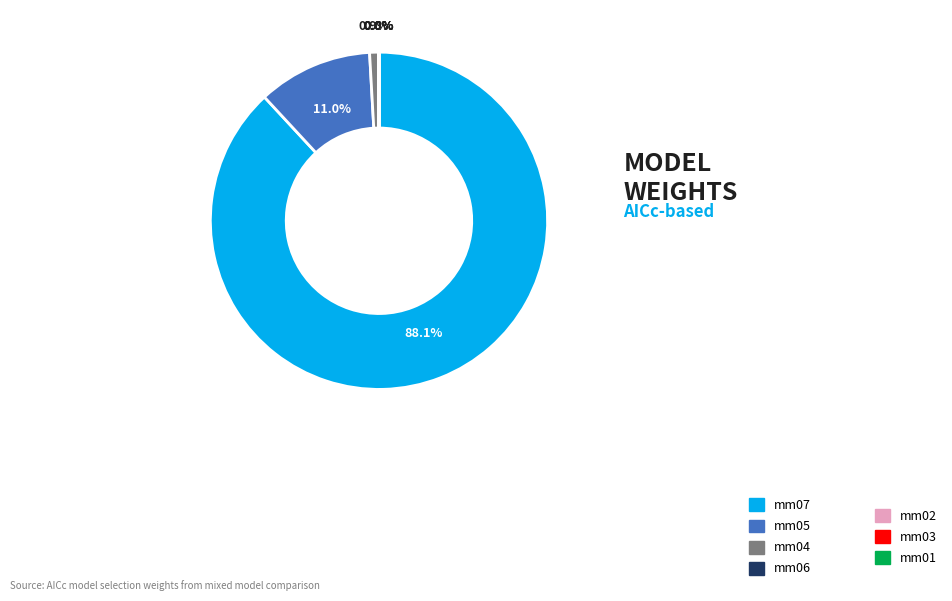

Which category has the biggest portion of the pie?

mm07